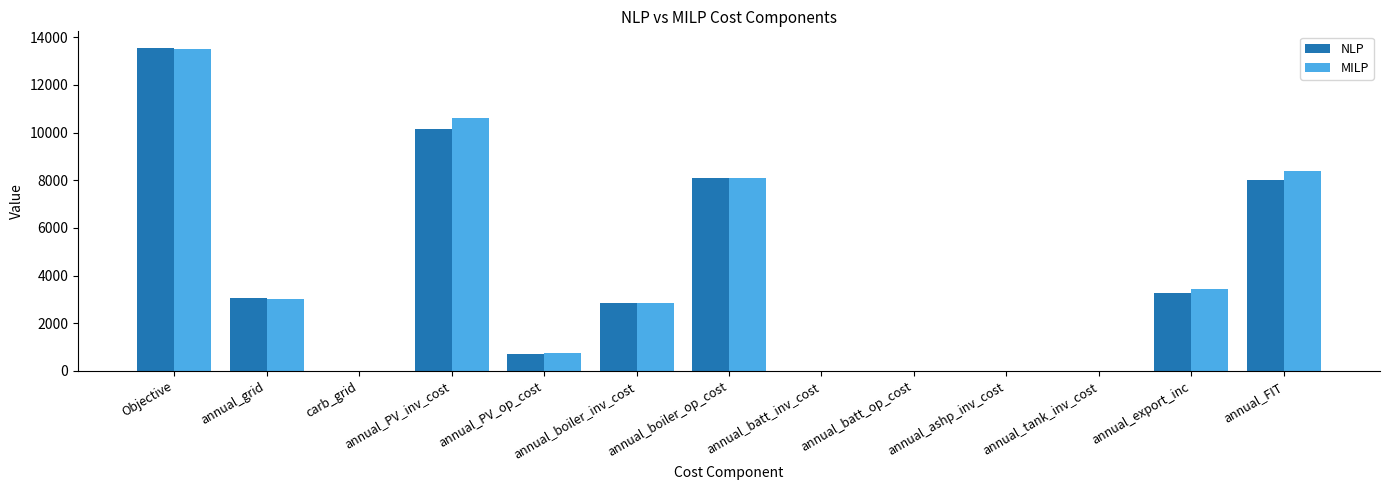

What are all the series names shown in the legend?

NLP, MILP